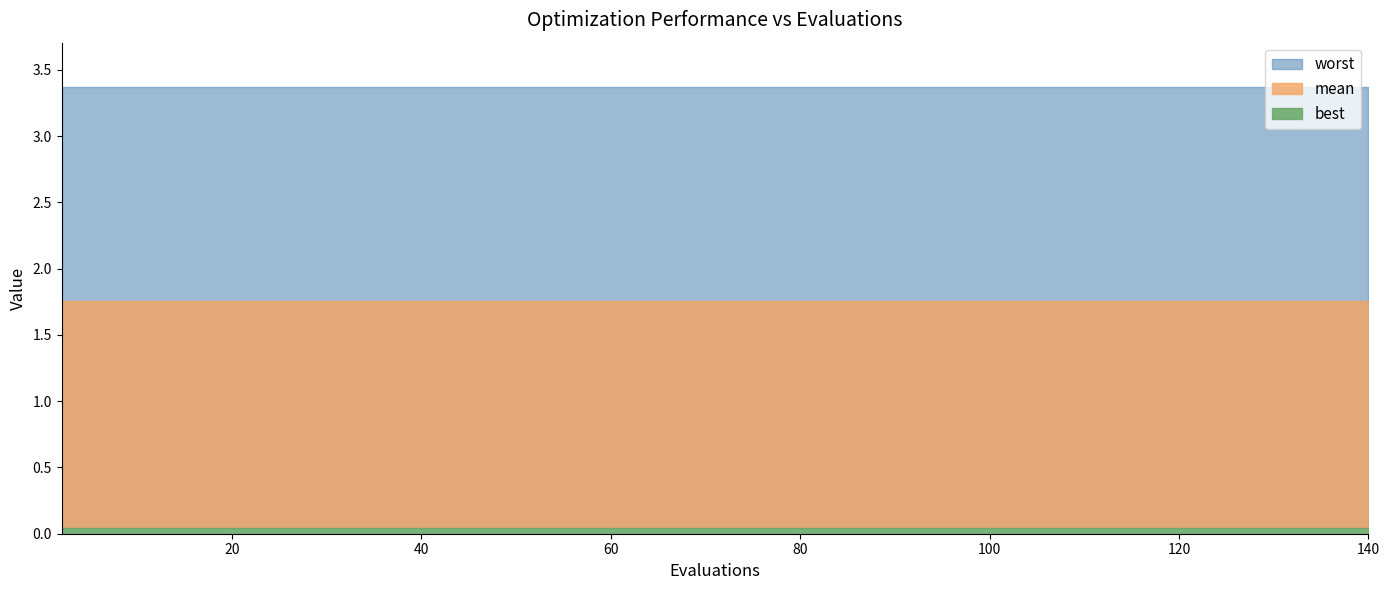

Reading right to left, transcribe all the data shown in this chart.

mean: 140=1.8	130=1.8	120=1.8	110=1.8	100=1.8	90=1.8	80=1.8	70=1.8	60=1.8	50=1.8	40=1.8	30=1.8	20=1.8	10=1.8	2=1.8
best: 140=0.0	130=0.0	120=0.0	110=0.0	100=0.0	90=0.0	80=0.0	70=0.0	60=0.0	50=0.0	40=0.0	30=0.0	20=0.0	10=0.0	2=0.0
worst: 140=3.4	130=3.4	120=3.4	110=3.4	100=3.4	90=3.4	80=3.4	70=3.4	60=3.4	50=3.4	40=3.4	30=3.4	20=3.4	10=3.4	2=3.4